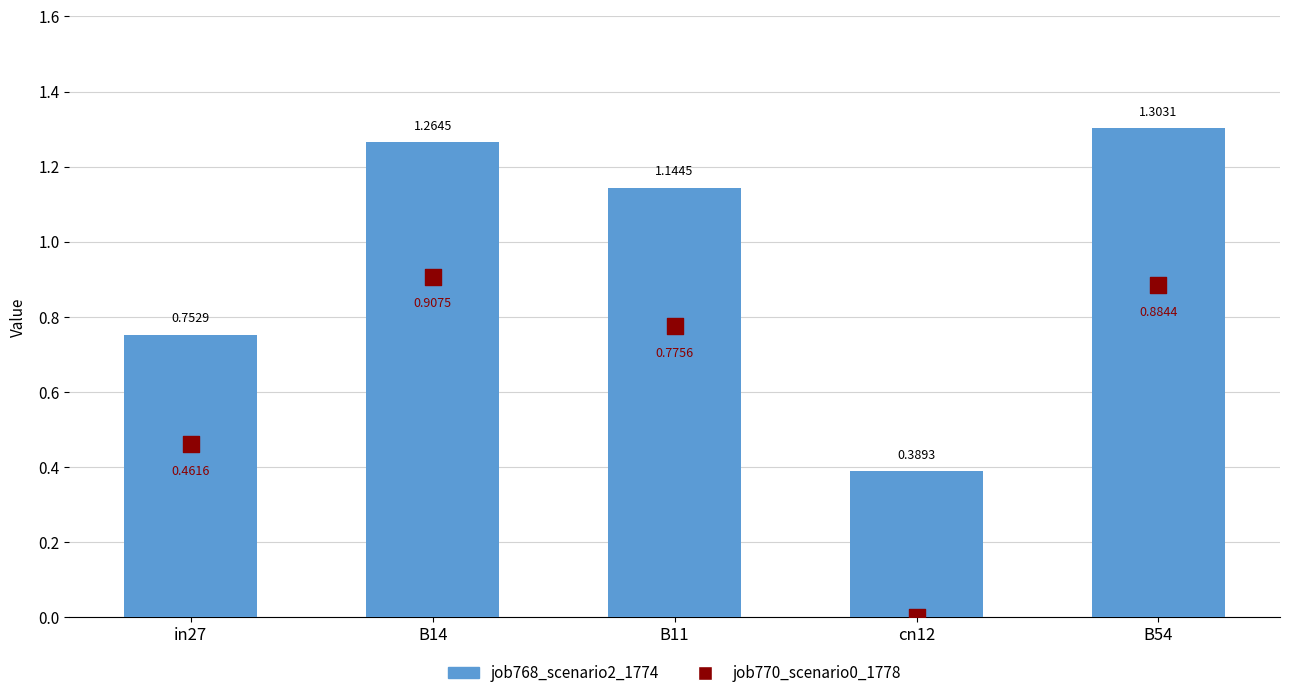

At which category is the sum across all series the highest?

B54